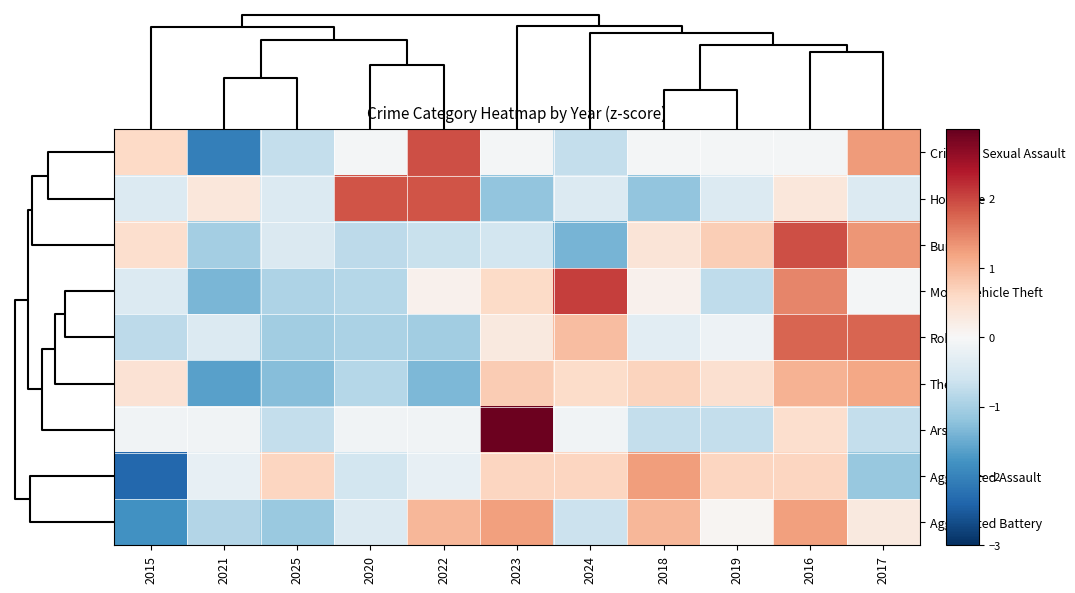

Reading left to right, what are all the values shown in this chart?

Criminal Sexual Assault: 2015=0.6	2021=-2.1	2025=-0.7	2020=-0.1	2022=1.9	2023=-0.1	2024=-0.7	2018=-0.1	2019=-0.1	2016=-0.1	2017=1.3
Homicide: 2015=-0.4	2021=0.3	2025=-0.4	2020=1.9	2022=1.9	2023=-1.2	2024=-0.4	2018=-1.2	2019=-0.4	2016=0.3	2017=-0.4
Burglary: 2015=0.5	2021=-1.0	2025=-0.4	2020=-0.8	2022=-0.7	2023=-0.6	2024=-1.4	2018=0.4	2019=0.7	2016=1.9	2017=1.3
Motor Vehicle Theft: 2015=-0.4	2021=-1.4	2025=-0.9	2020=-0.8	2022=0.1	2023=0.6	2024=2.1	2018=0.1	2019=-0.8	2016=1.5	2017=-0.0
Robbery: 2015=-0.8	2021=-0.4	2025=-1.0	2020=-1.0	2022=-1.0	2023=0.3	2024=0.9	2018=-0.3	2019=-0.1	2016=1.7	2017=1.7
Theft: 2015=0.4	2021=-1.6	2025=-1.3	2020=-0.8	2022=-1.3	2023=0.8	2024=0.5	2018=0.7	2019=0.5	2016=1.0	2017=1.2
Arson: 2015=-0.1	2021=-0.1	2025=-0.7	2020=-0.1	2022=-0.1	2023=2.9	2024=-0.1	2018=-0.7	2019=-0.7	2016=0.5	2017=-0.7
Aggravated Assault: 2015=-2.4	2021=-0.2	2025=0.7	2020=-0.5	2022=-0.2	2023=0.7	2024=0.7	2018=1.3	2019=0.7	2016=0.7	2017=-1.1
Aggravated Battery: 2015=-1.8	2021=-0.9	2025=-1.1	2020=-0.4	2022=1.0	2023=1.2	2024=-0.6	2018=1.0	2019=0.1	2016=1.2	2017=0.3